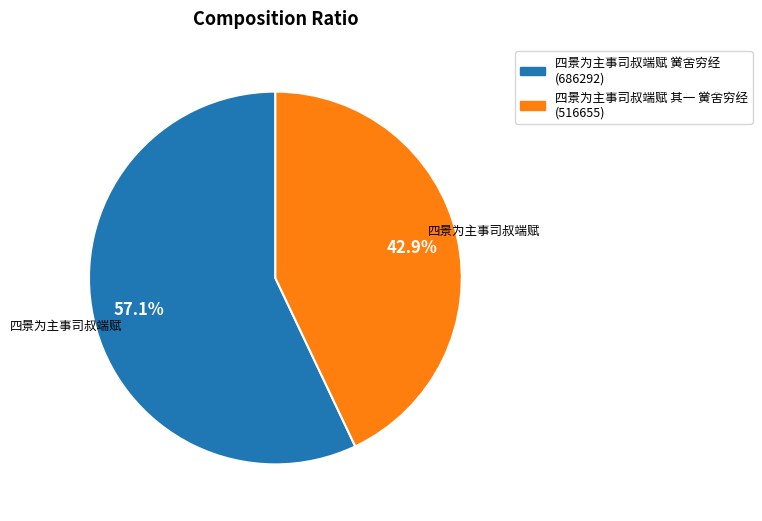

Which slice is the largest?

四景为主事司叔端赋 黉舍穷经